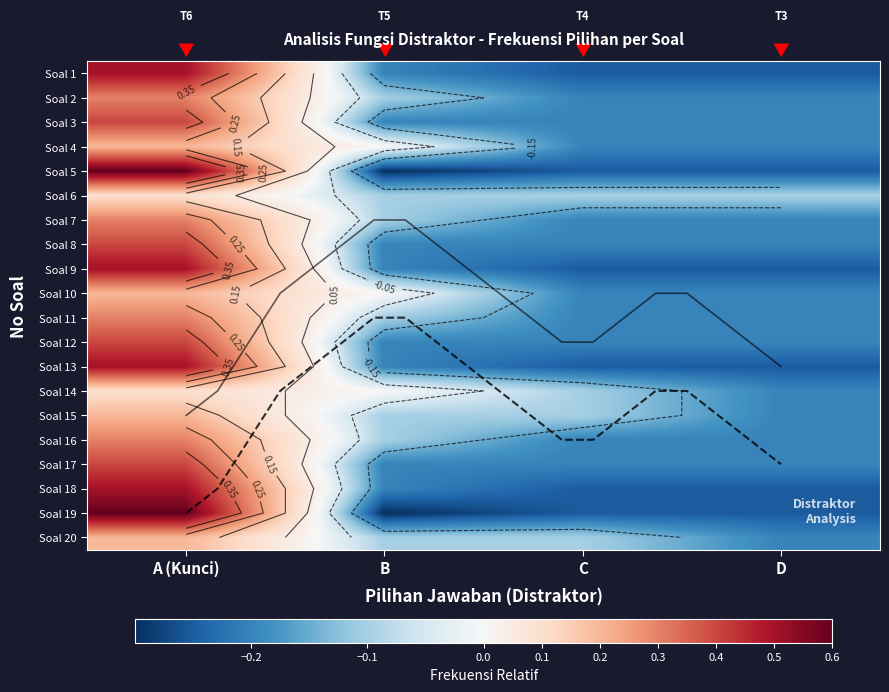

True or false: Cek has a value of 3.5 at 1.

False